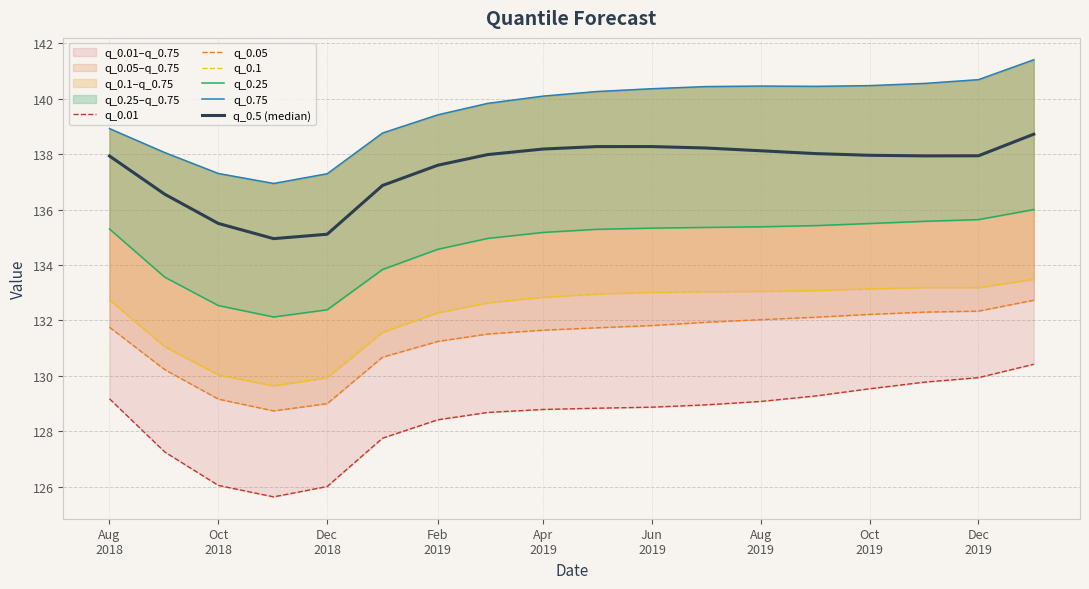

At how many categories does at least one series exceed 129?

18